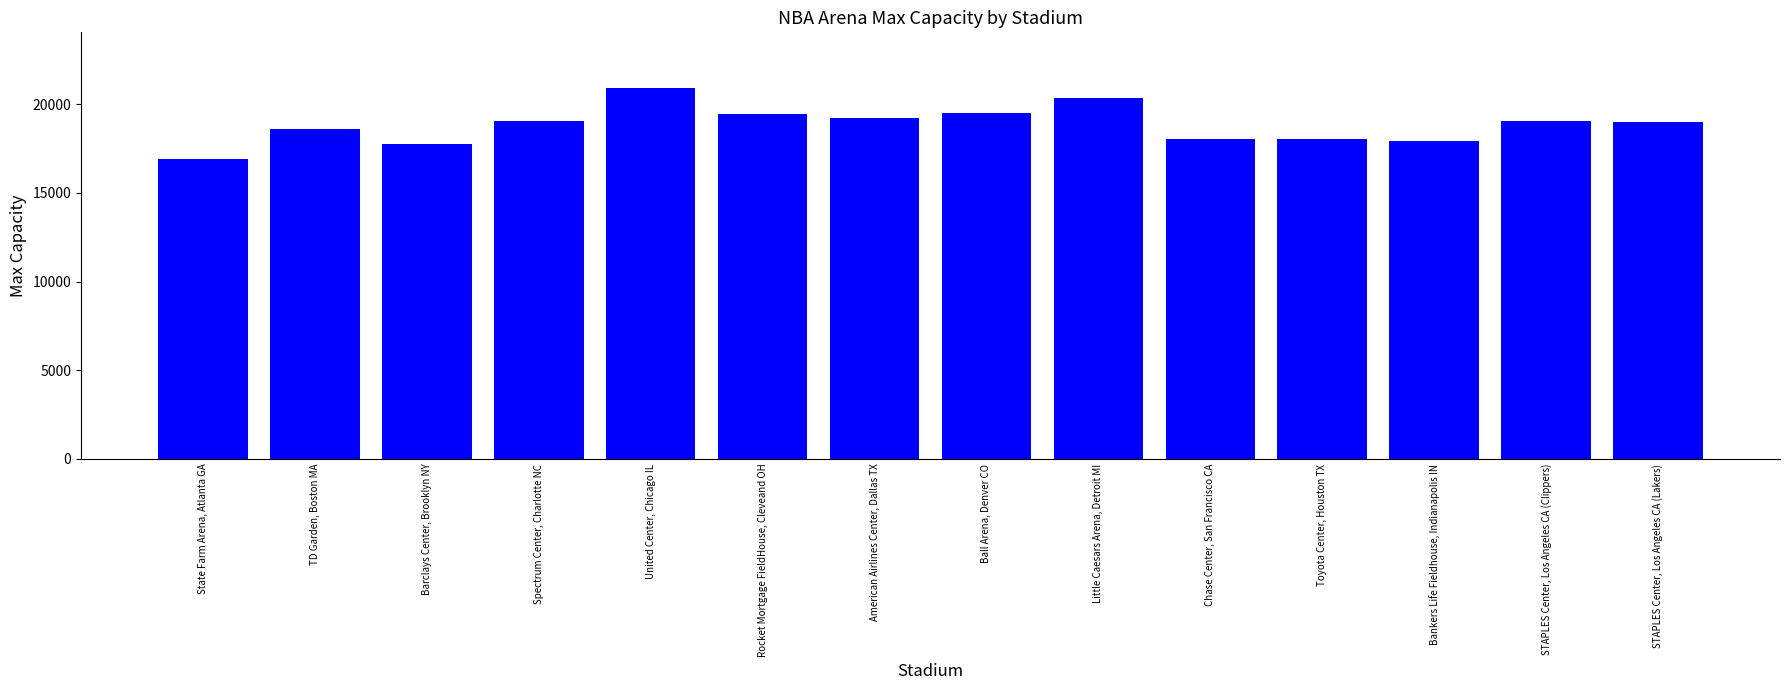

Rank the categories by value from lowest to highest.

State Farm Arena, Atlanta GA, Barclays Center, Brooklyn NY, Bankers Life Fieldhouse, Indianapolis IN, Toyota Center, Houston TX, Chase Center, San Francisco CA, TD Garden, Boston MA, STAPLES Center, Los Angeles CA (Lakers), STAPLES Center, Los Angeles CA (Clippers), Spectrum Center, Charlotte NC, American Airlines Center, Dallas TX, Rocket Mortgage FieldHouse, Cleveand OH, Ball Arena, Denver CO, Little Caesars Arena, Detroit MI, United Center, Chicago IL